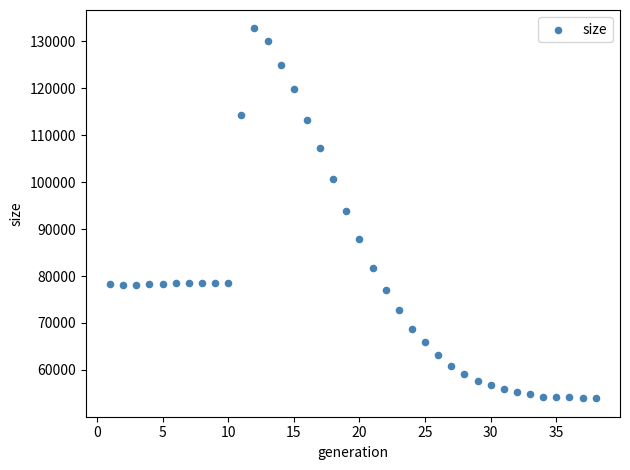

What is the range of Y values (max minus min)?

78792